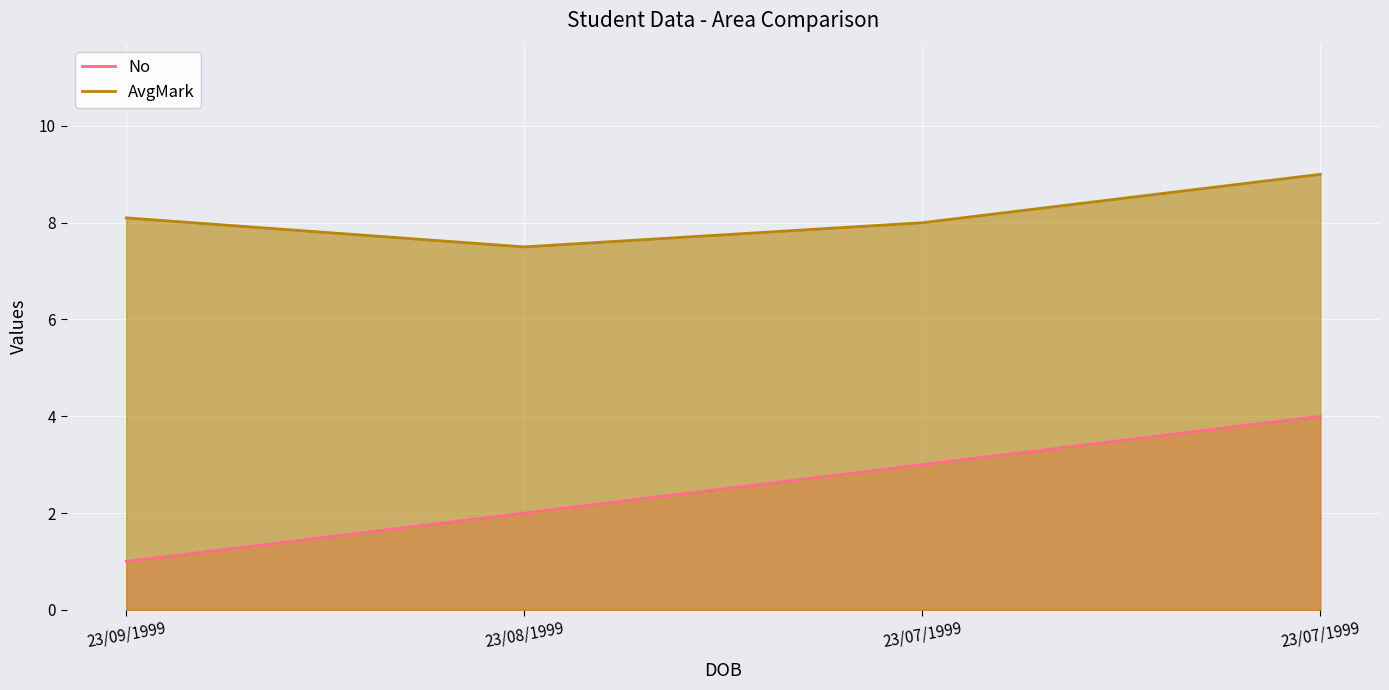

True or false: AvgMark and No cross at least once.

False